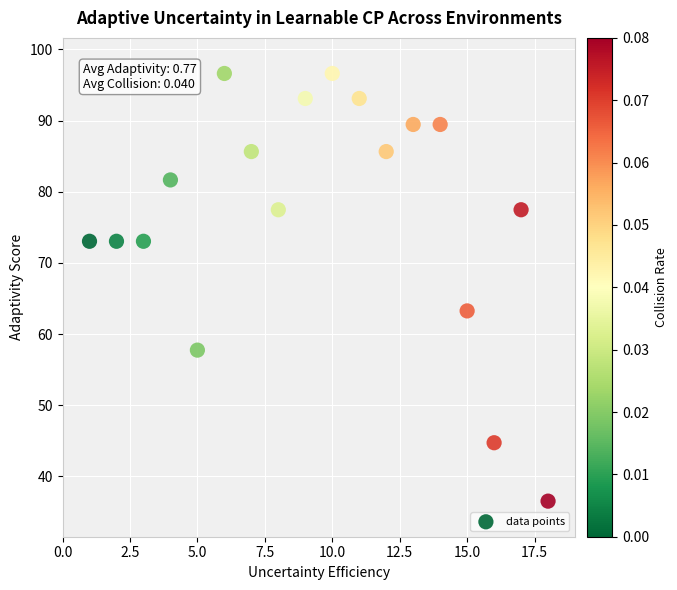

What Y value in the scatter plot is closest to 66?

63.2